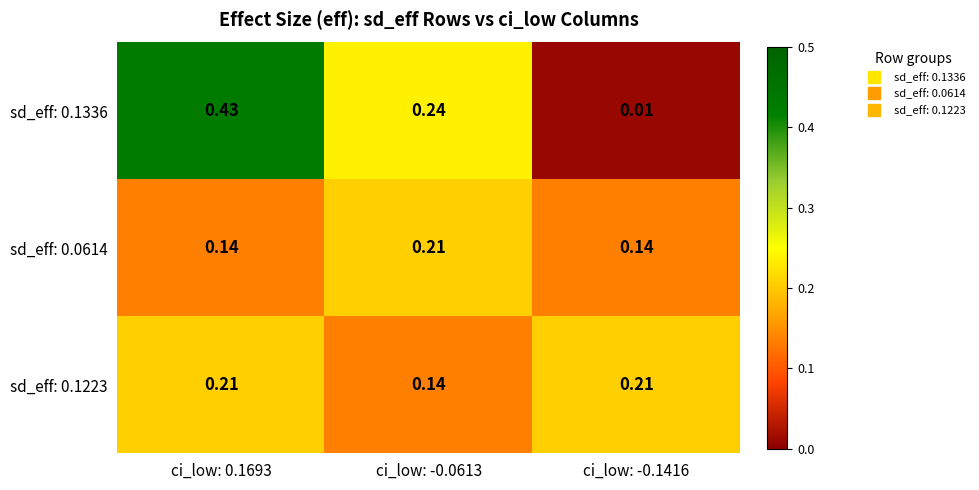

At how many categories does at least one series exceed 0?

3